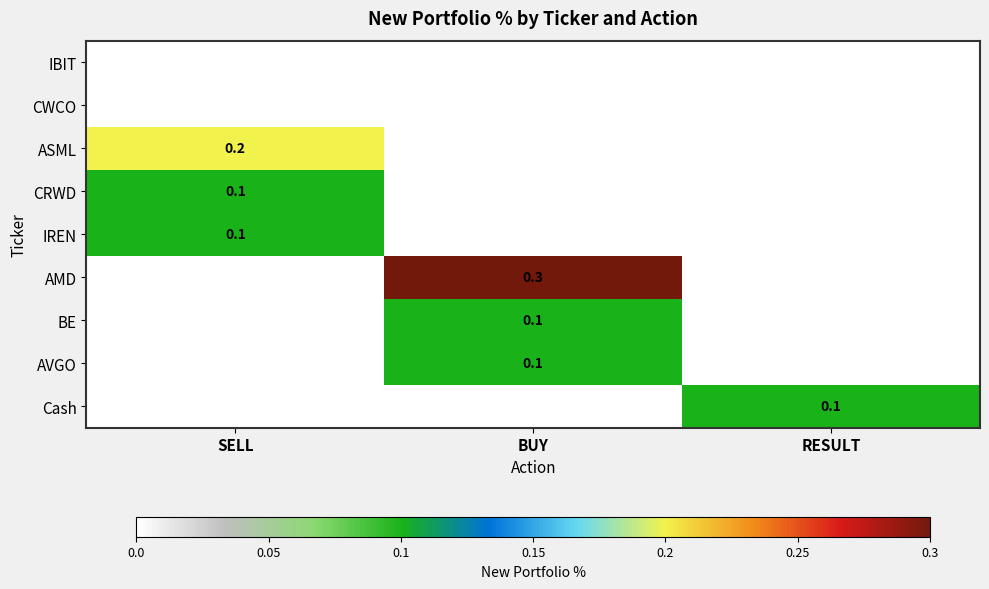

The BE series shows 0.1 at BUY. True or false?

True